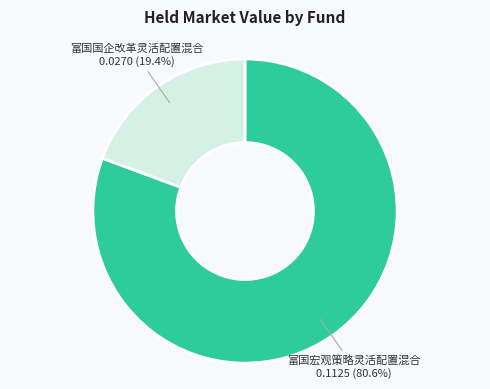

Does any single category account for the majority?

Yes